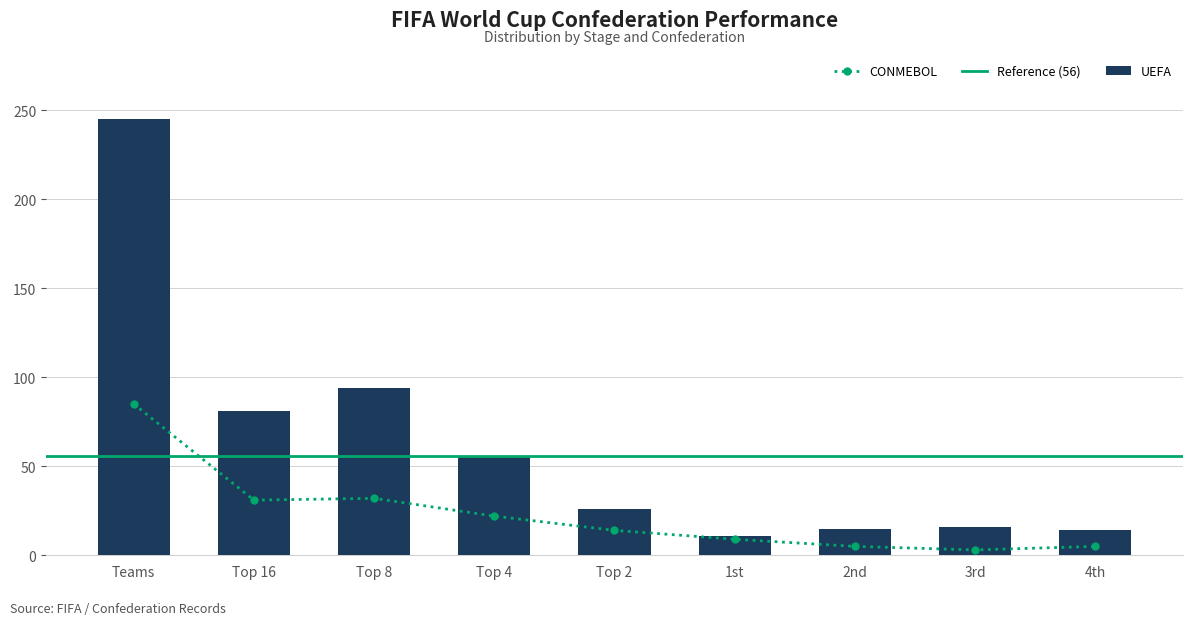

What is the minimum value for UEFA?

11